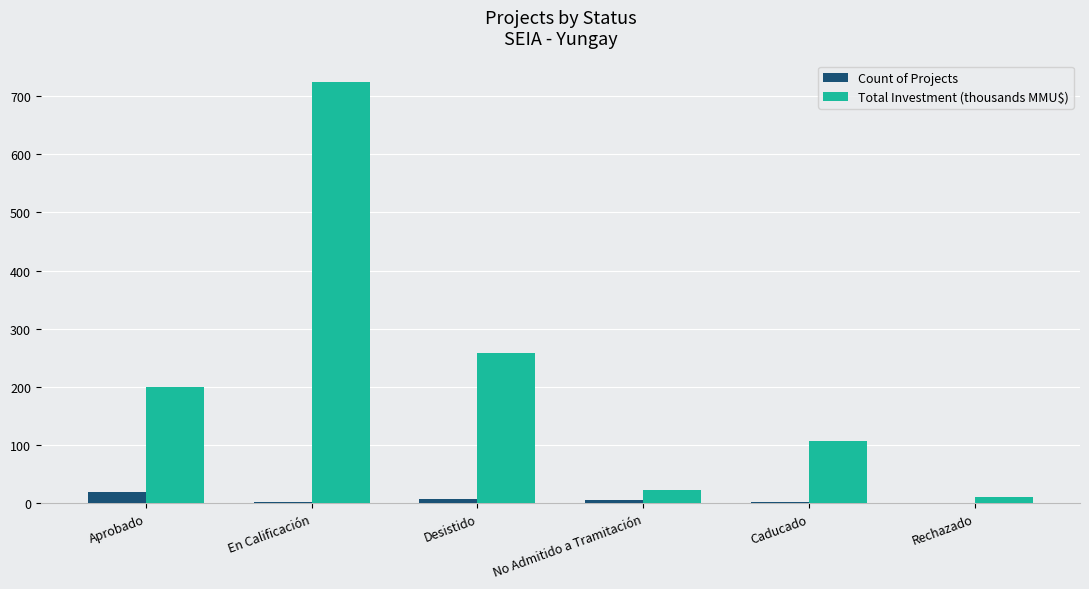

Is the value of Total Investment (thousands MMU$) at Aprobado greater than the value of Count of Projects at Caducado?

Yes